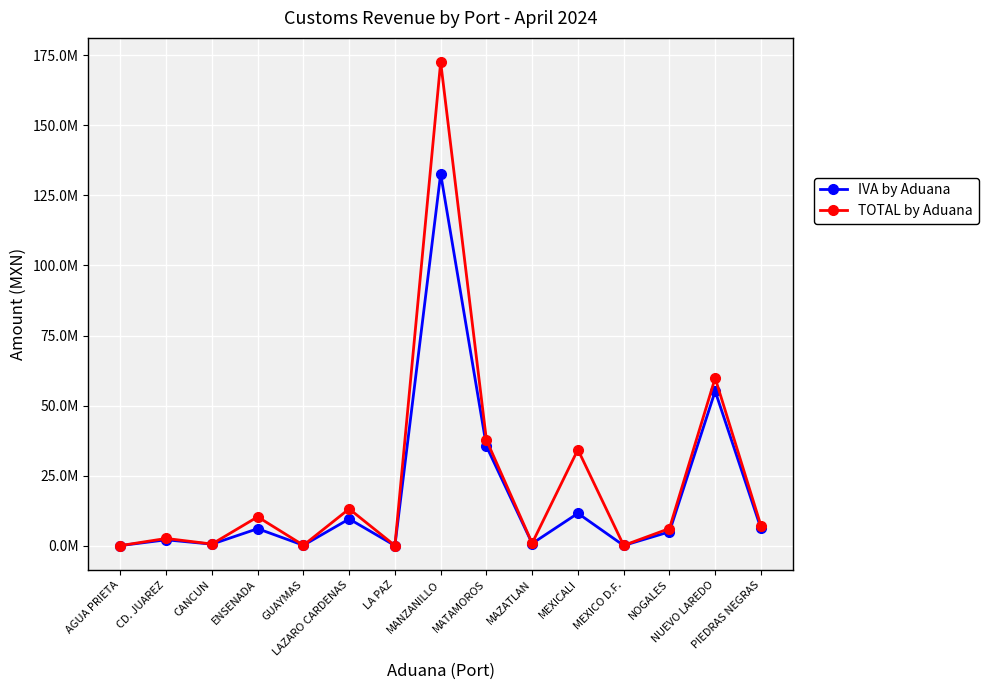

True or false: IVA by Aduana and TOTAL by Aduana cross at least once.

False